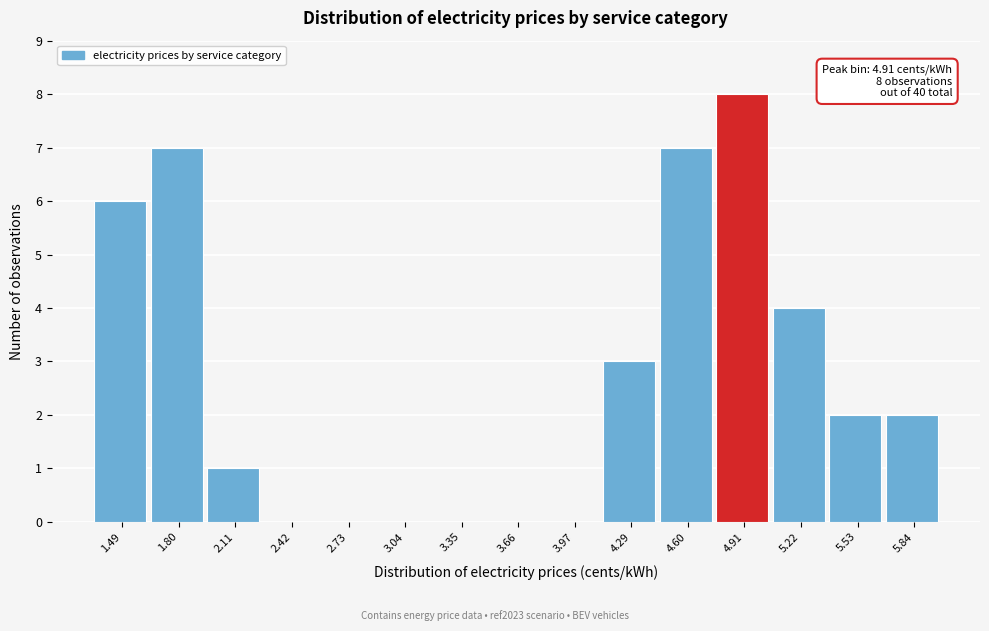

Which range on the x-axis has the tallest bar?

4.75 to 5.05